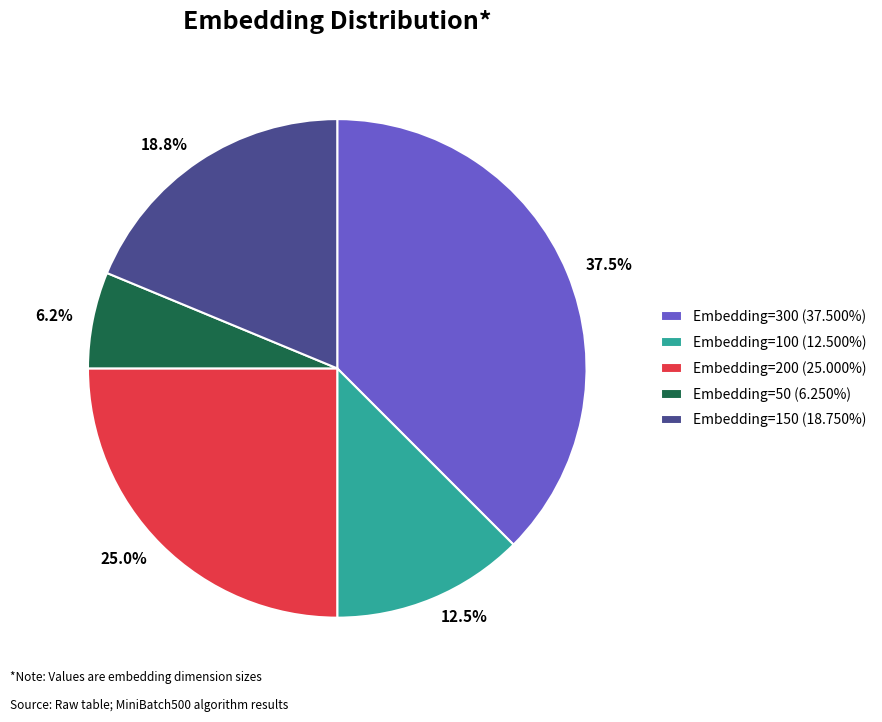

What percentage is the Embedding=150 slice, to the nearest percent?

19%